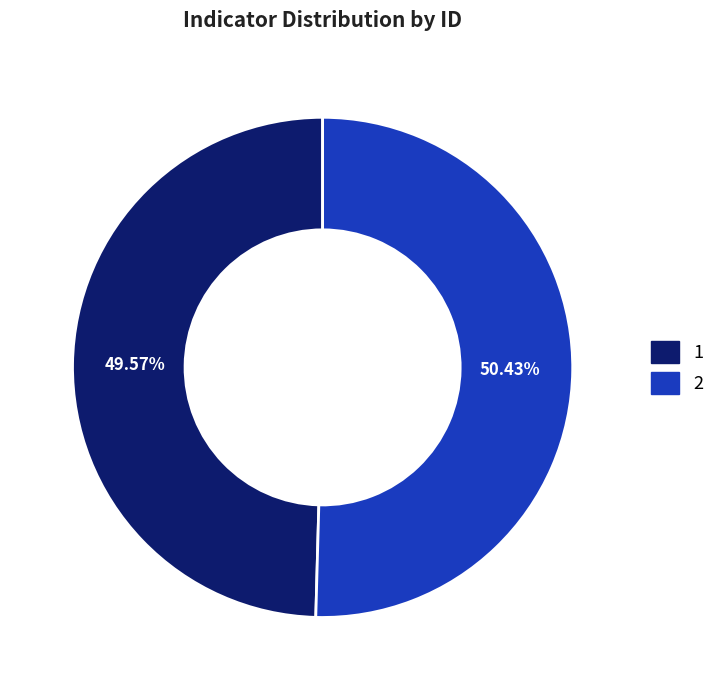

Which slice is the largest?

2